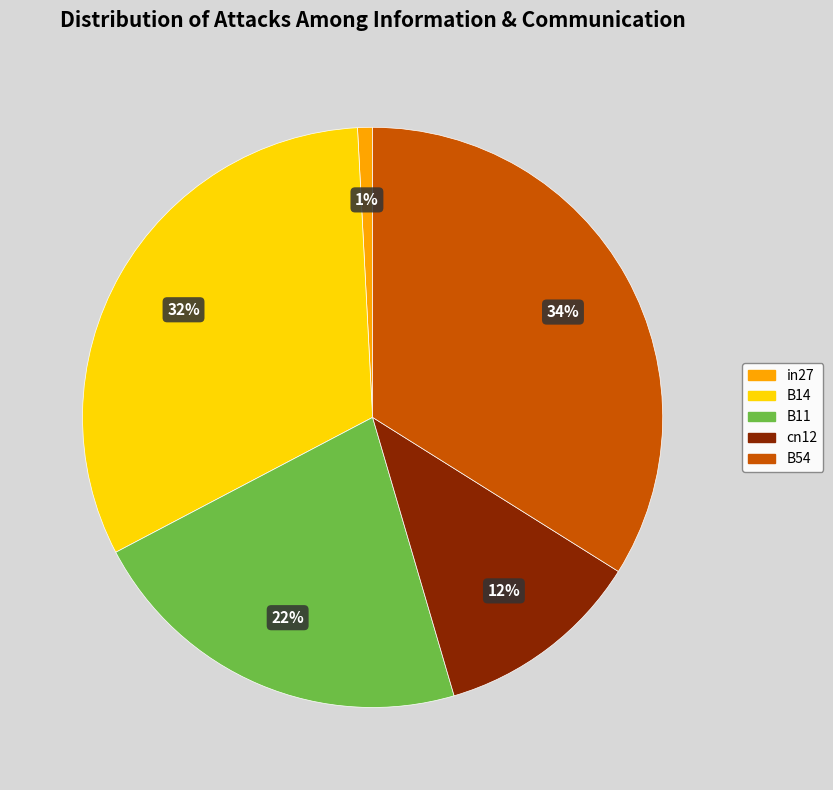

Combined, do B14 and B54 account for over 50%?

Yes